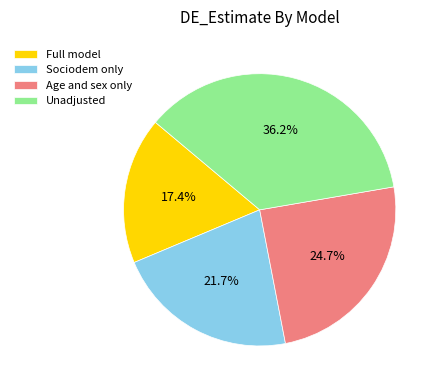

Rank the categories by value from lowest to highest.

Full model, Sociodem only, Age and sex only, Unadjusted